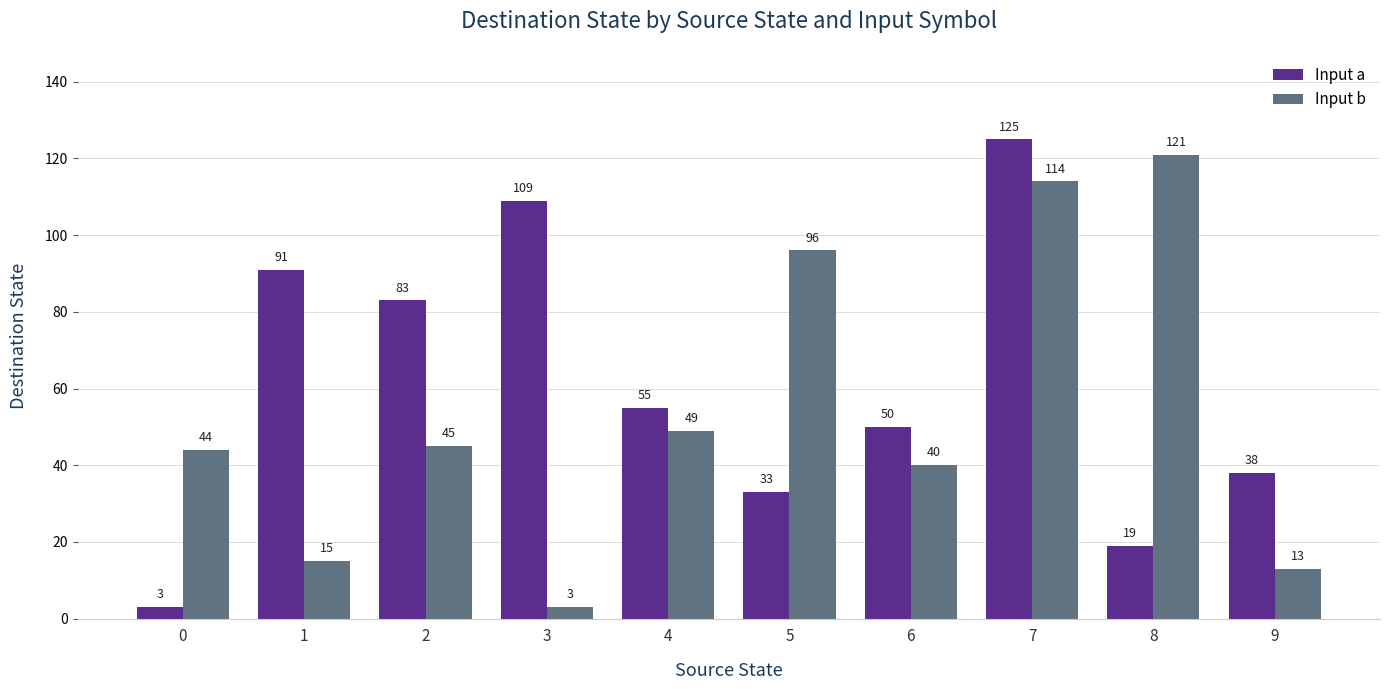

What is the average value of the Input b series?

54